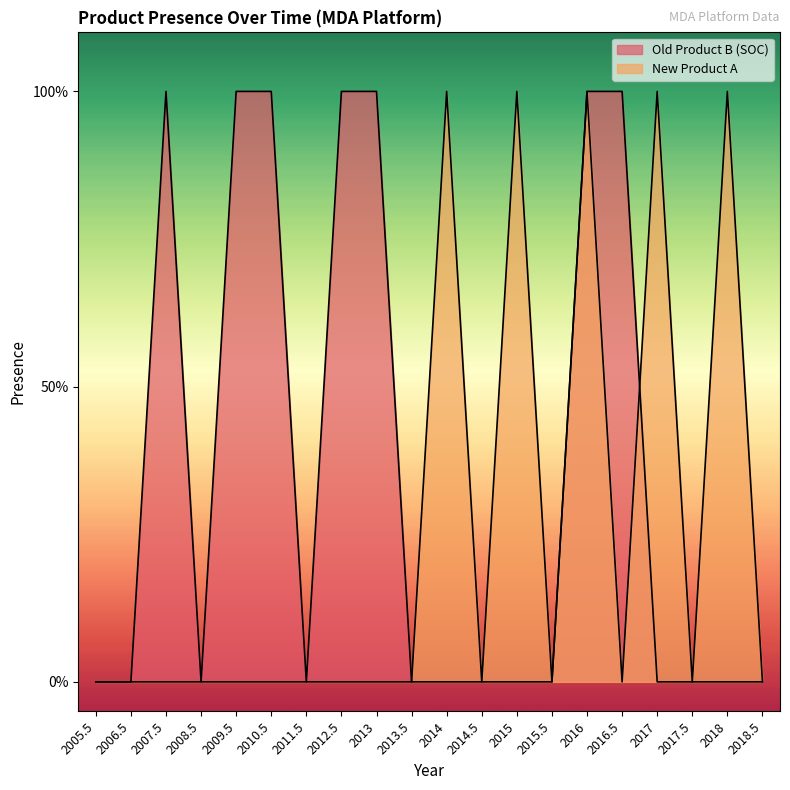

What is the maximum value shown in the chart?

1